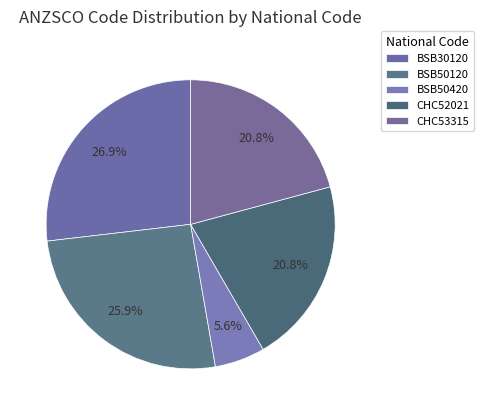

To the nearest percent, what is the average slice percentage?

20%